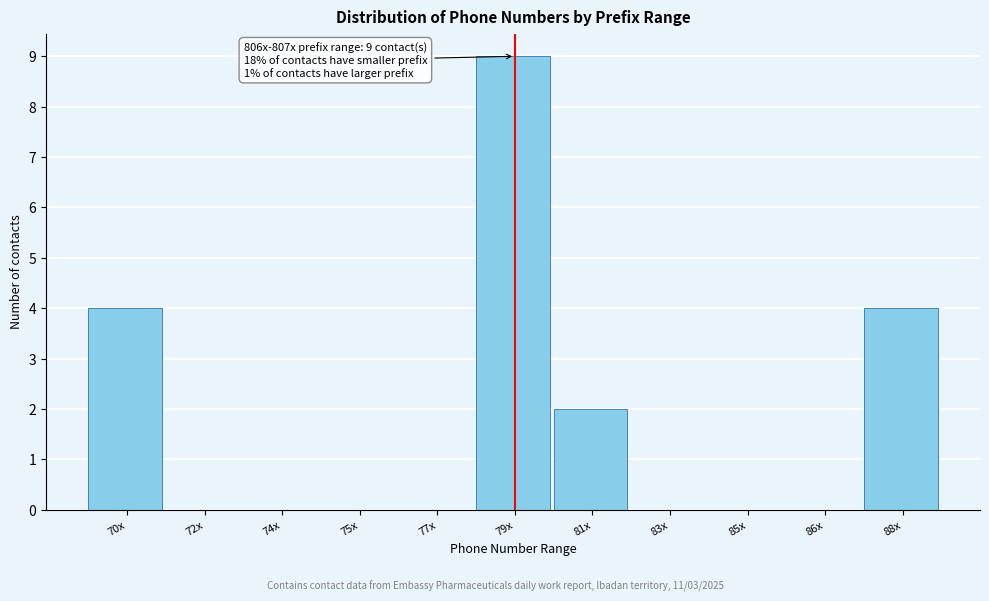

Reading left to right, what are all the values shown in this chart?

70x=4	72x=0	74x=0	75x=0	77x=0	79x=9	81x=2	83x=0	85x=0	86x=0	88x=4